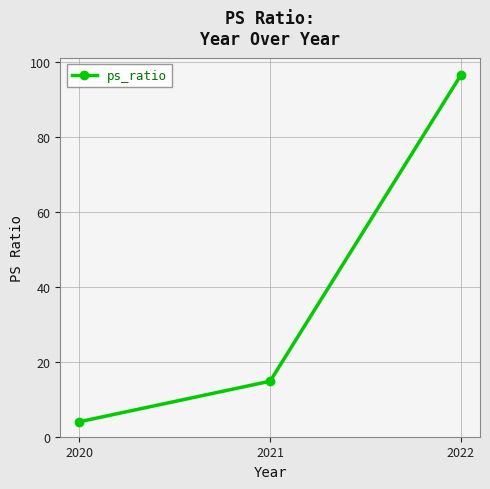

How many data points are above 14?

2